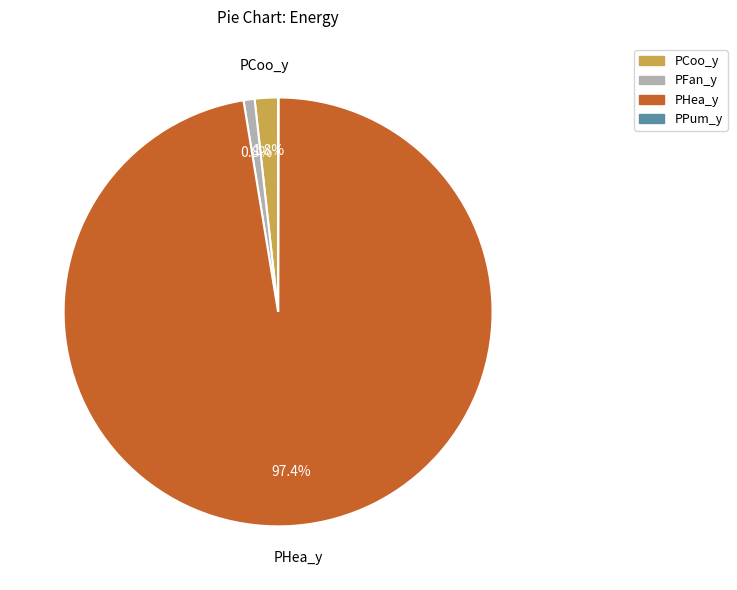

To the nearest percent, what percentage of the pie is PHea_y?

97%